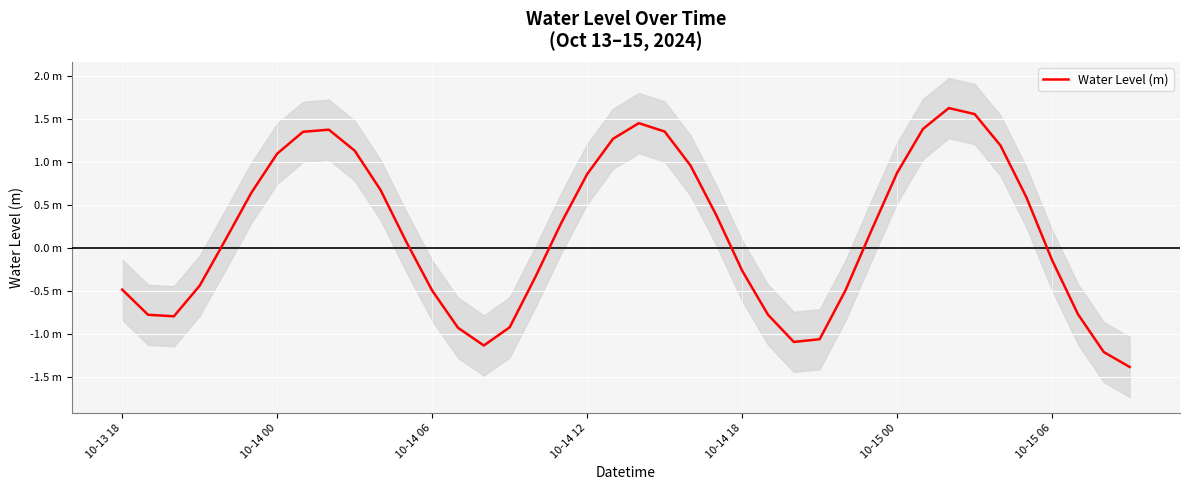

The chart shows a value of 0.0 at 10-14 18. True or false?

False